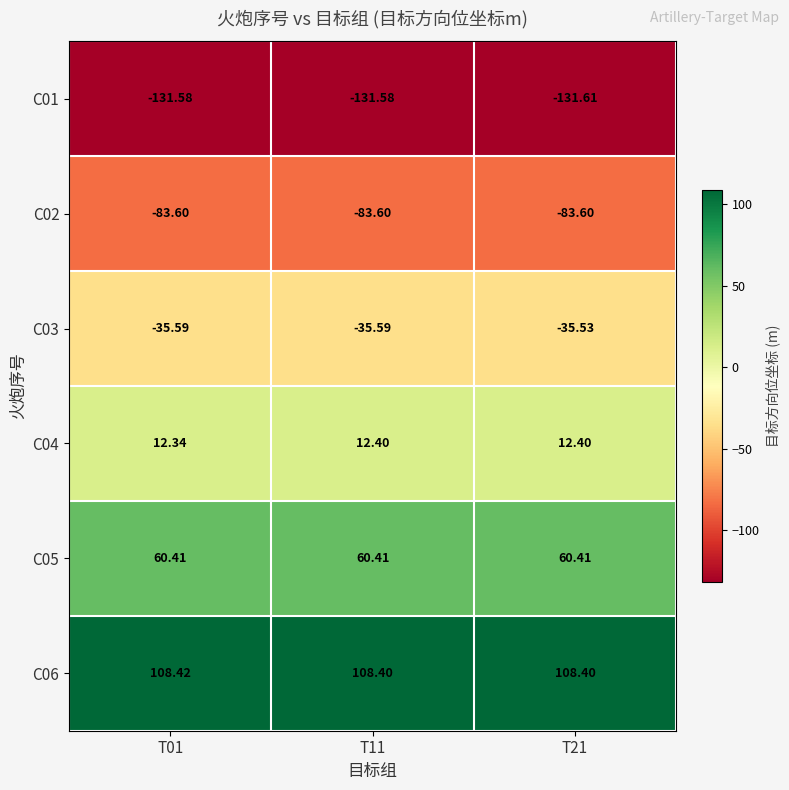

Between T21 and T11, which is larger?

T11